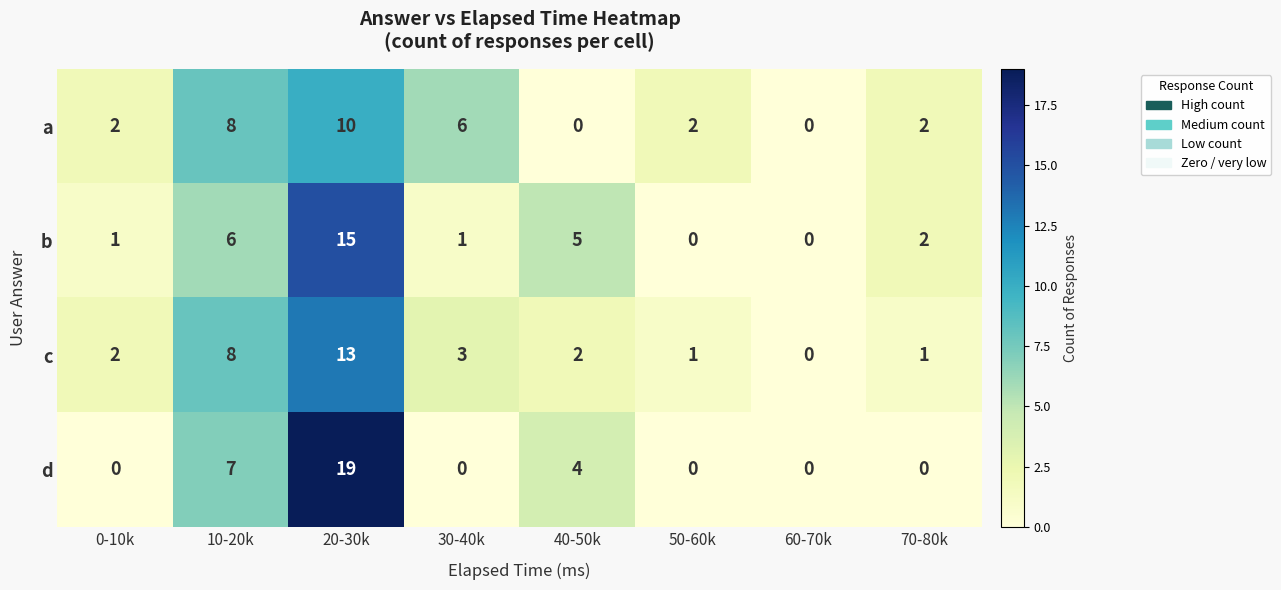

At how many categories does at least one series exceed 4?

4